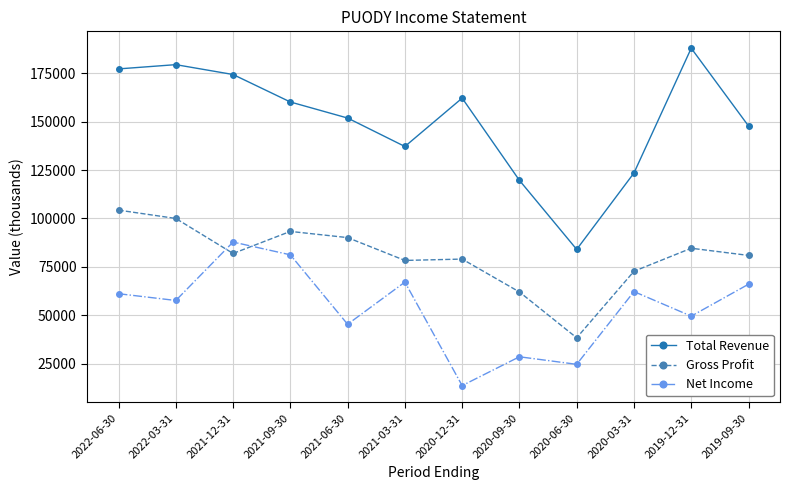

Which series has the largest total across all categories?

Total Revenue